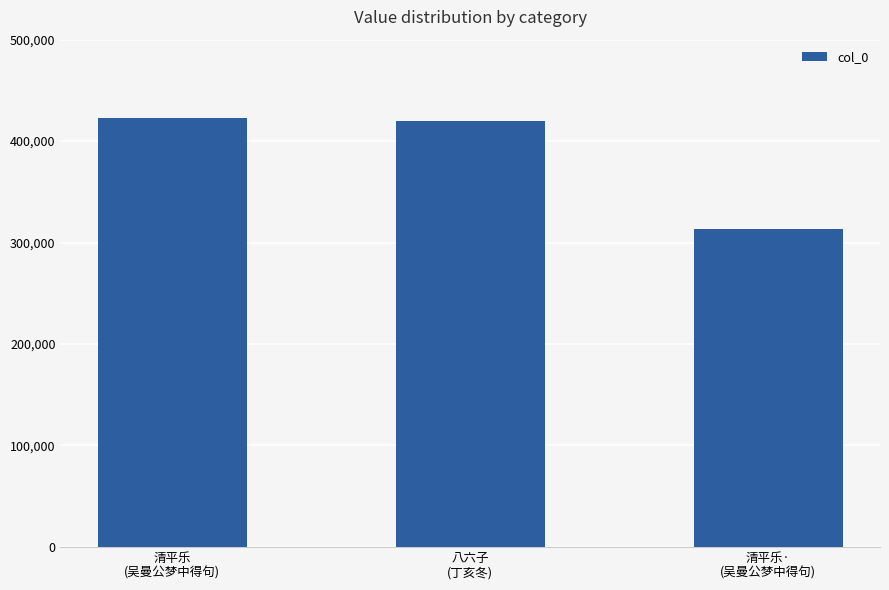

What is the smallest value displayed?

313675